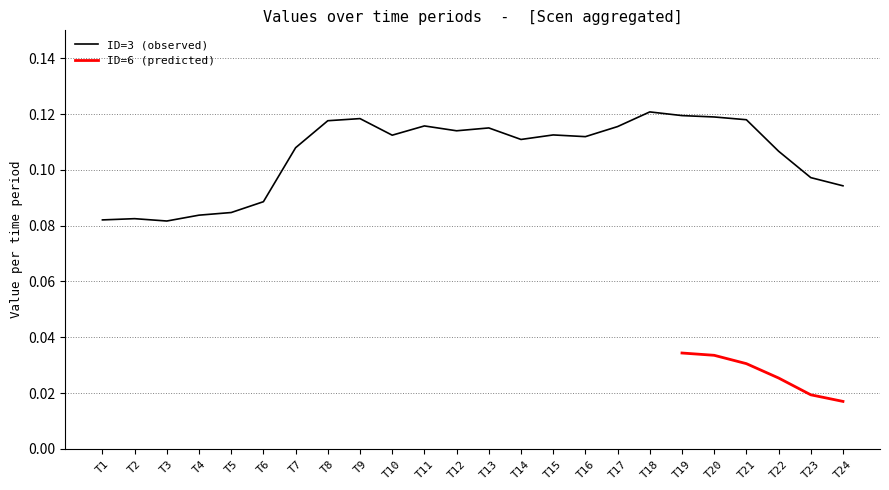

List the labels in order of value, smallest first.

T3, T1, T2, T4, T5, T6, T24, T23, T22, T7, T14, T16, T10, T15, T12, T13, T17, T11, T8, T21, T9, T20, T19, T18